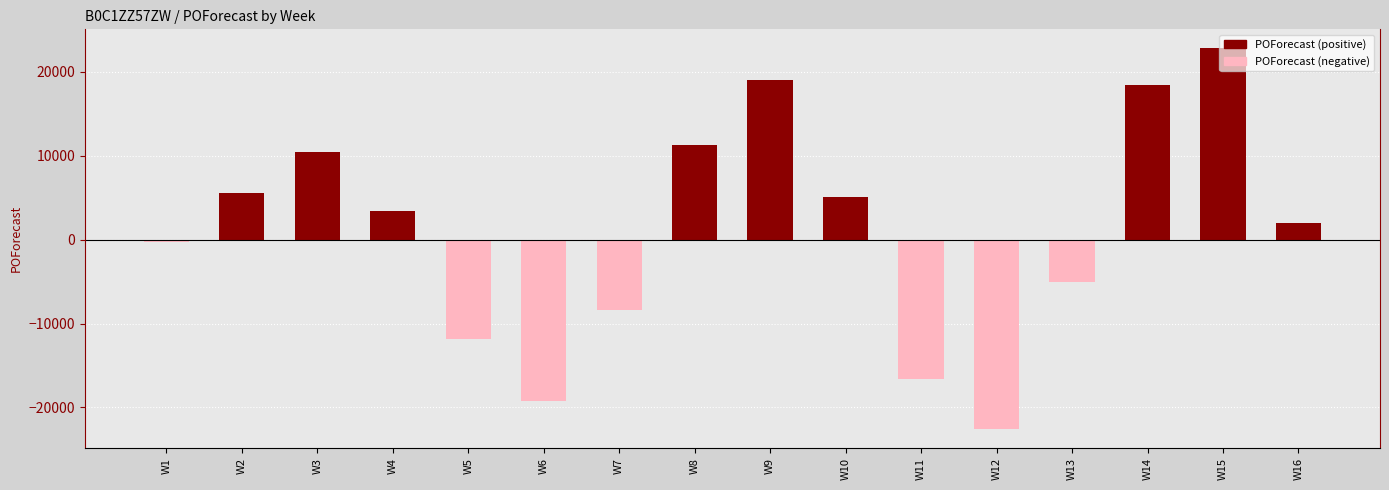

Reading right to left, extract all data points from this chart.

1960	22791	18379	-5087	-22578	-16601	5094	18989	11316	-8368	-19218	-11874	3401	10467	5604	-333